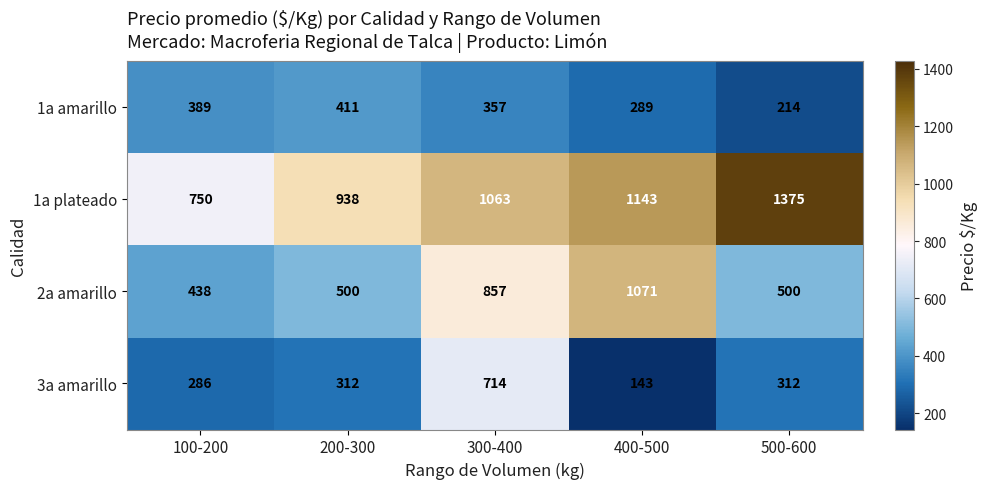

Which category has the highest value across all series?

500-600